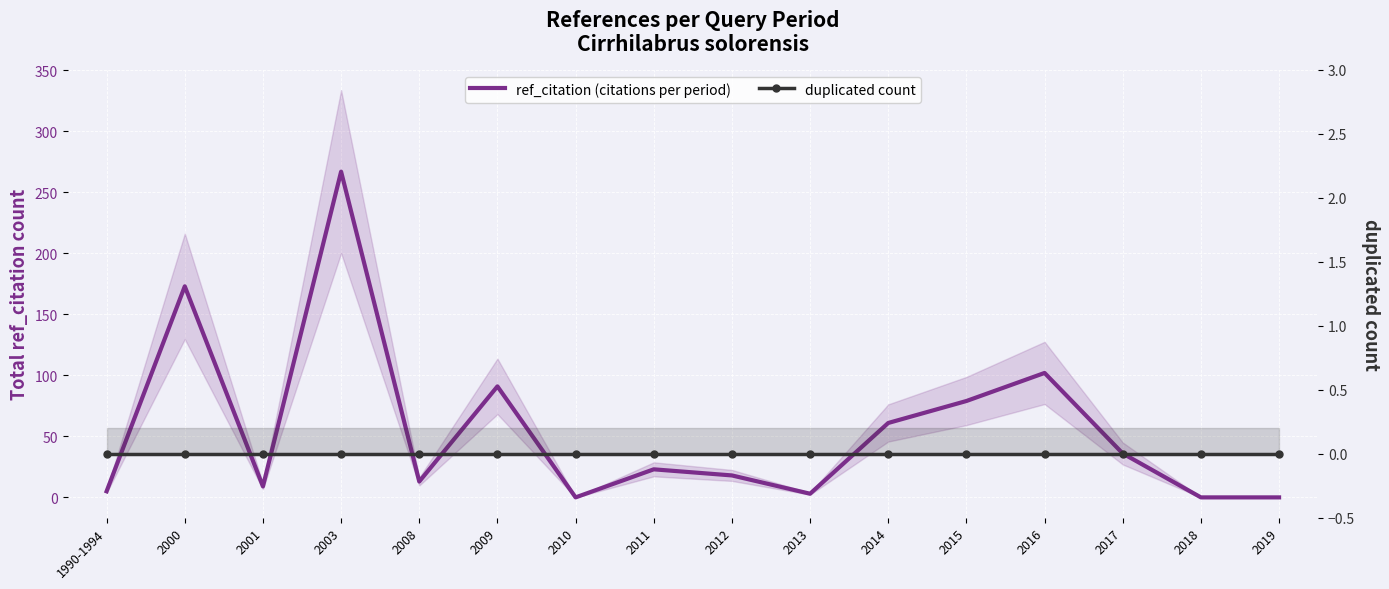

At which category does the chart reach its peak across all series?

2003